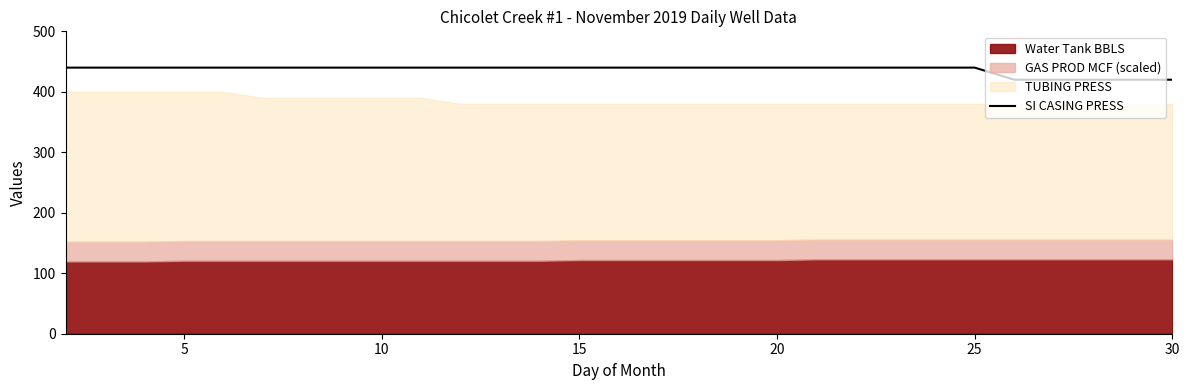

What is the average value?

437